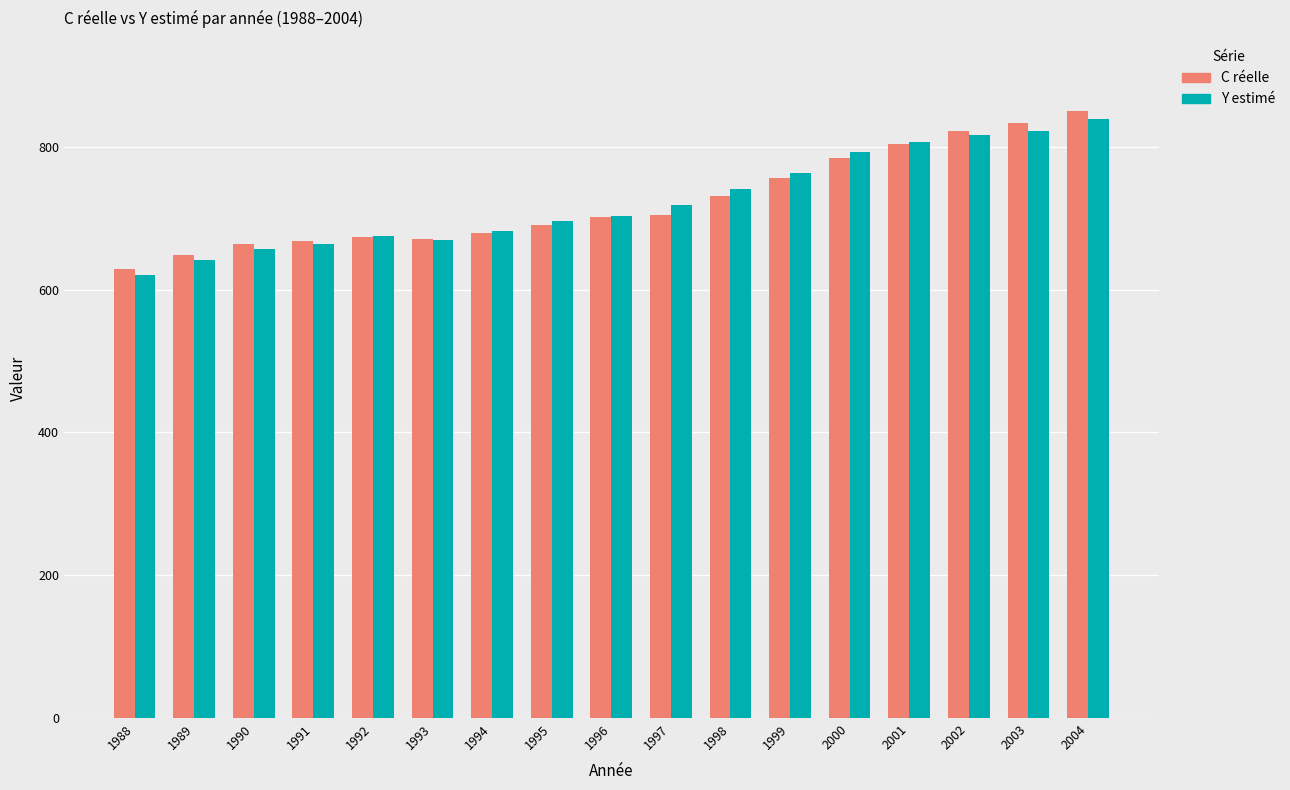

What value does the Y estimé series have at 1990?

656.8